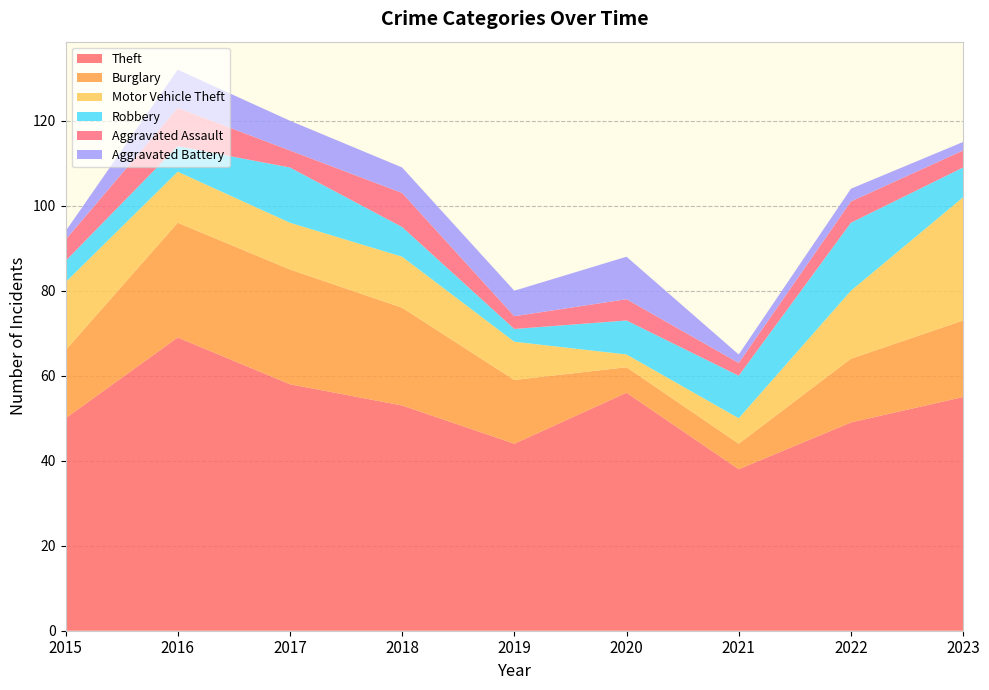

Reading left to right, what are all the values shown in this chart?

Theft: 50	69	58	53	44	56	38	49	55
Burglary: 16	27	27	23	15	6	6	15	18
Motor Vehicle Theft: 16	12	11	12	9	3	6	16	29
Robbery: 5	6	13	7	3	8	10	16	7
Aggravated Assault: 5	9	4	8	3	5	3	5	4
Aggravated Battery: 2	9	7	6	6	10	2	3	2